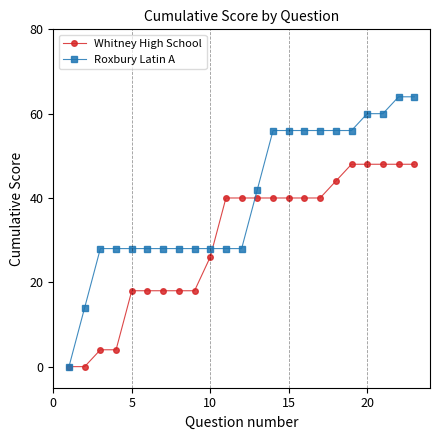

List the series in order of their peak value, highest first.

Roxbury Latin A, Whitney High School